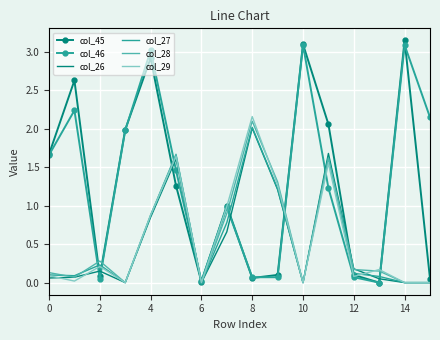

What is the highest value of the col_27 series?

2.0